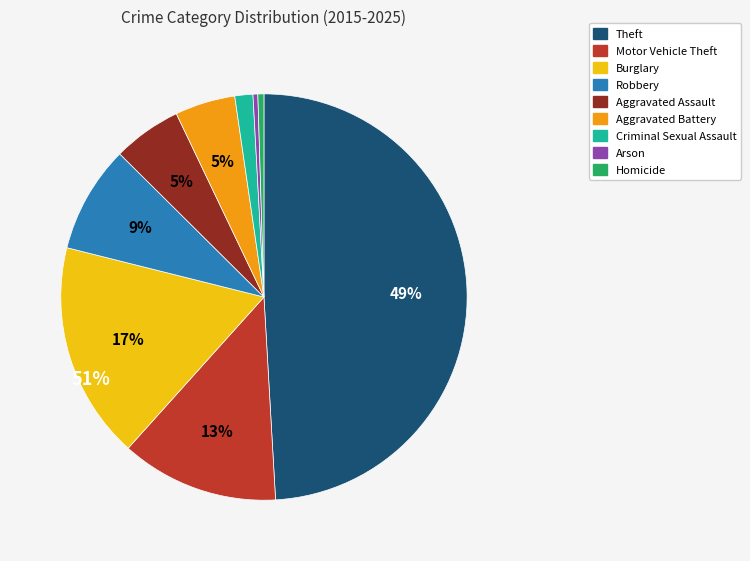

True or false: Motor Vehicle Theft accounts for 13% of the total.

True